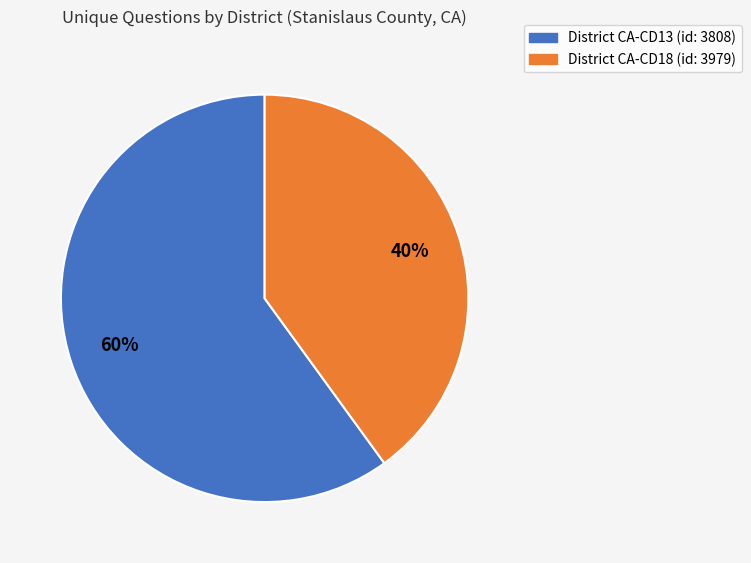

To the nearest percent, what is the difference between the largest and smallest slice percentages?

20%